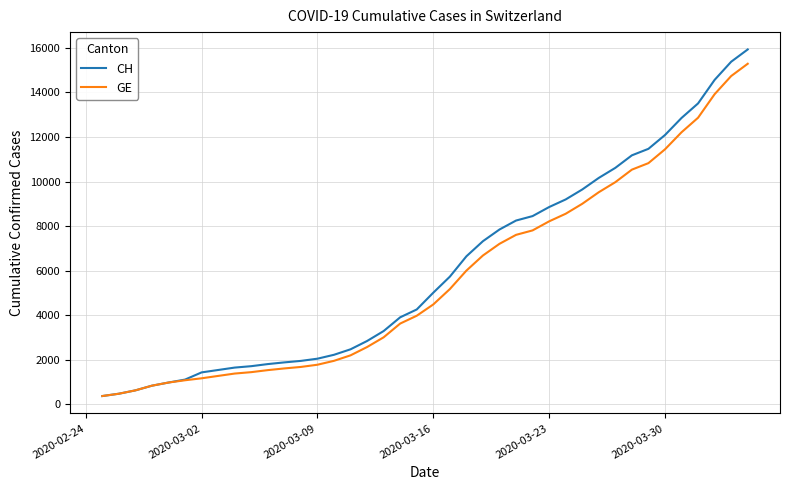

How many lines are shown in the chart?

2